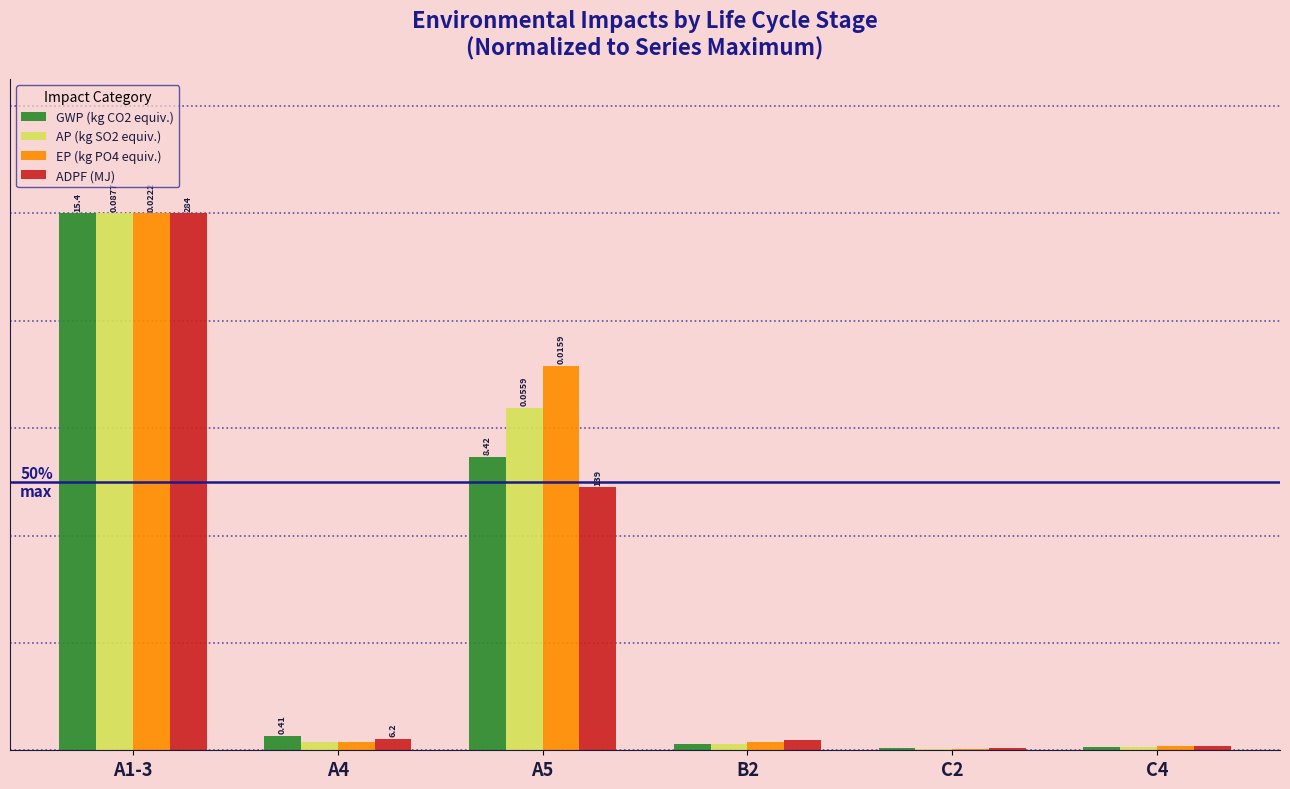

At C2, list the series in order from smallest to largest.

AP (kg SO2 equiv.), EP (kg PO4 equiv.), ADPF (MJ), GWP (kg CO2 equiv.)